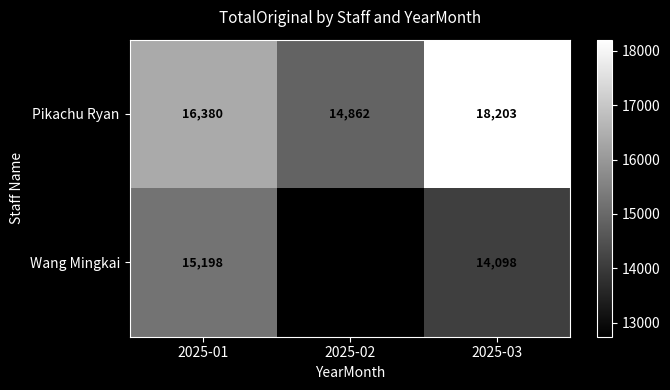

The Wang Mingkai series shows 14098 at 2025-03. True or false?

True